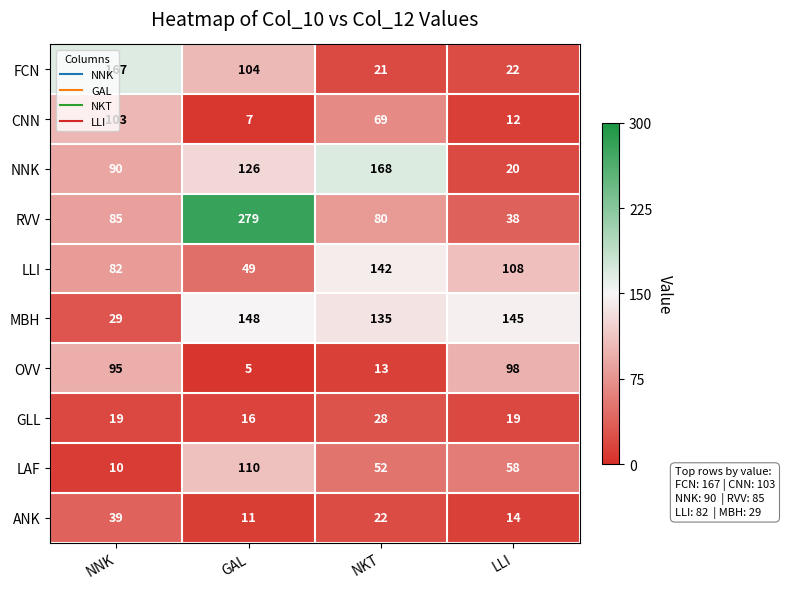

Is it true that LAF equals 110 at GAL?

True